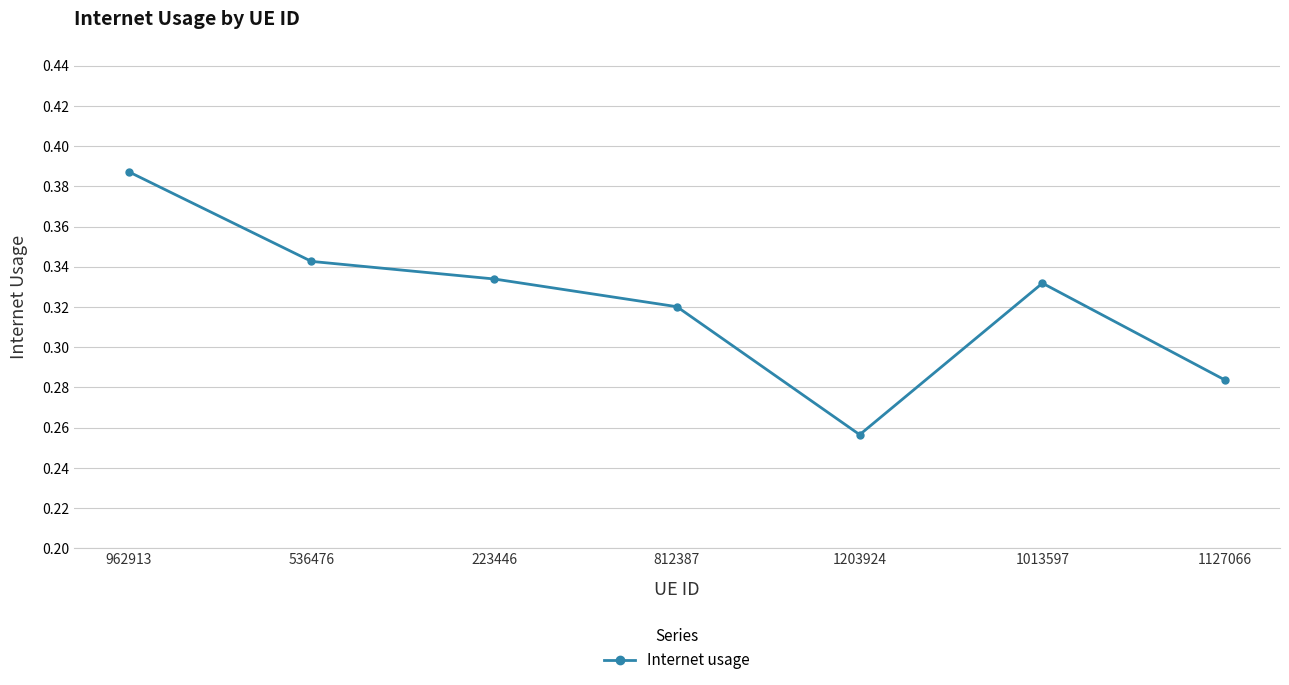

At which label is the value closest to 0?

1203924